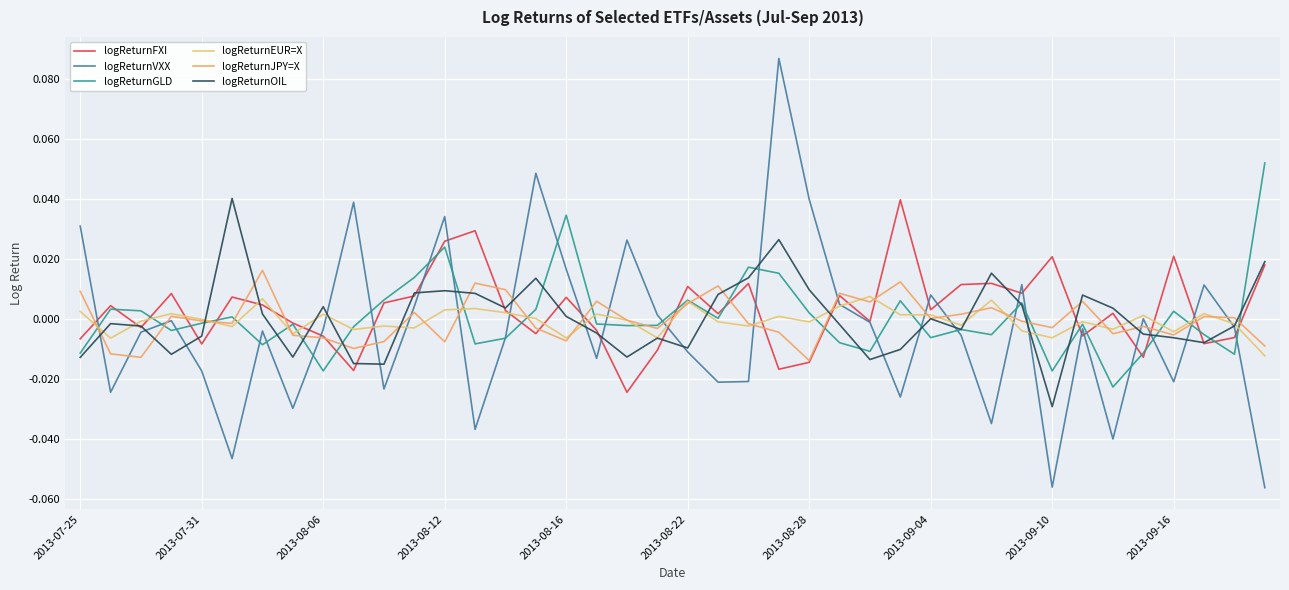

Is this an area chart (filled region under the line)?

No